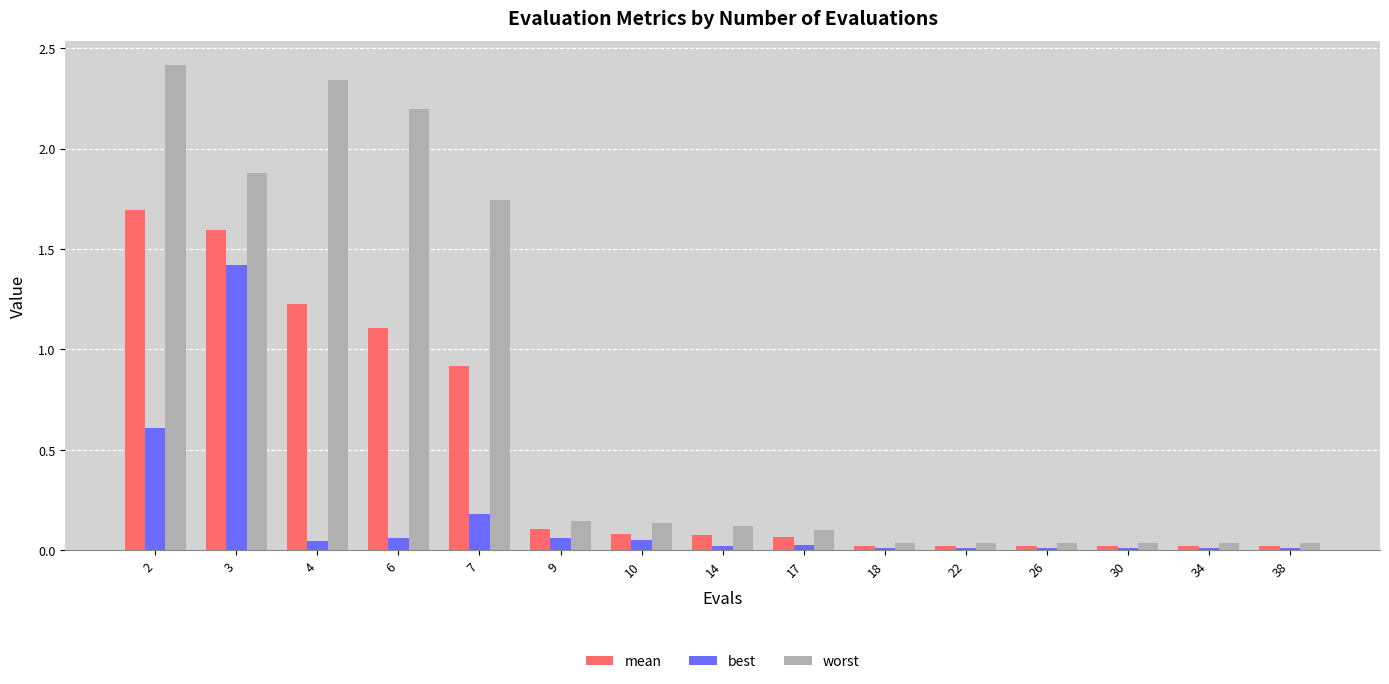

What is the difference between the maximum and minimum values in the worst series?

2.4